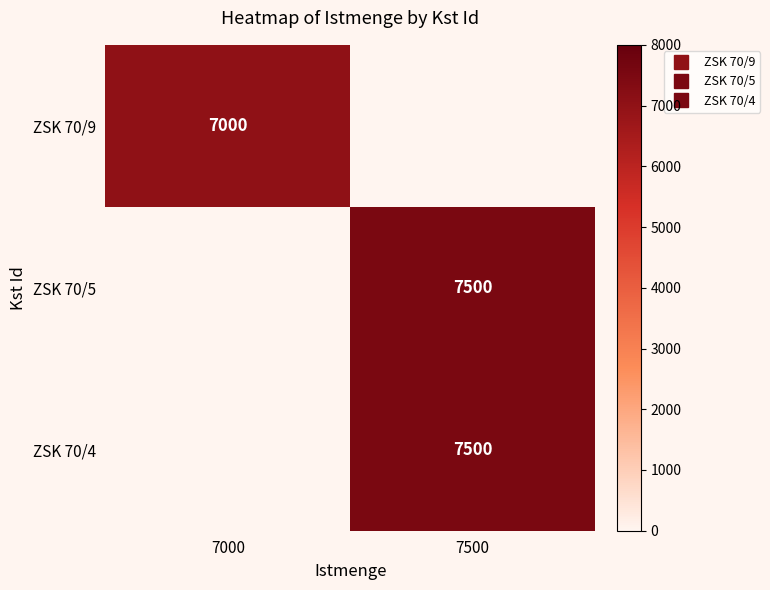

The ZSK 70/9 series shows 0 at 7500. True or false?

True